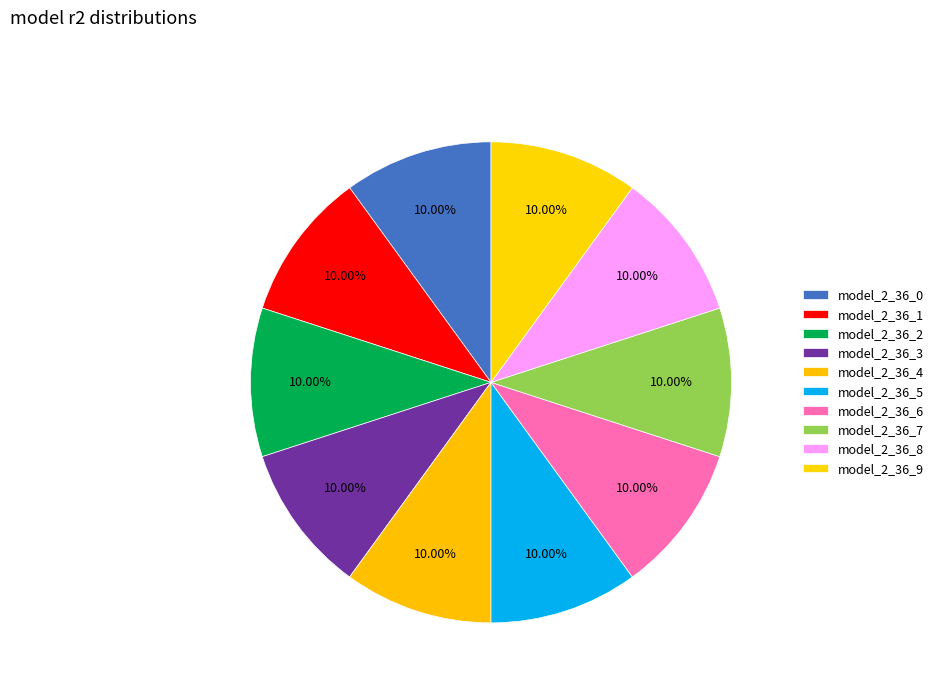

Count the number of slices in the pie.

10